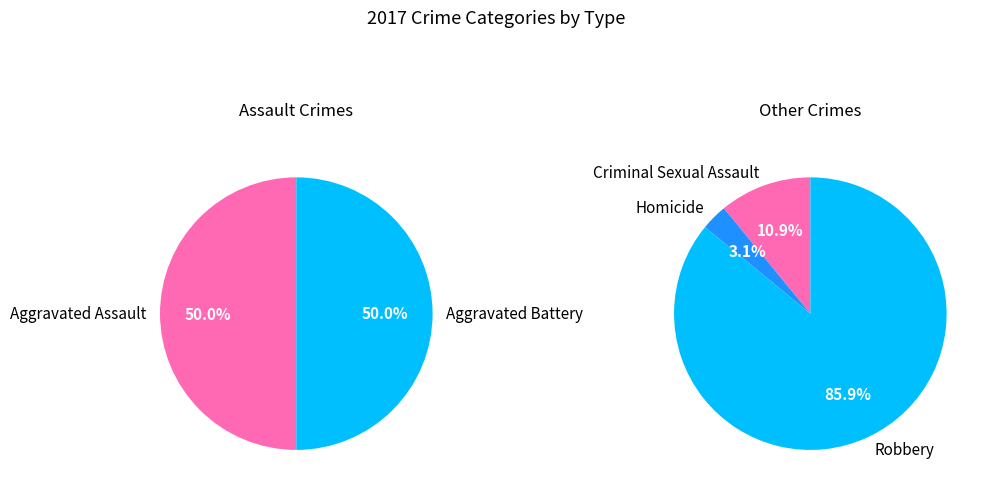

Is it true that Aggravated Battery is 31% of the pie?

False